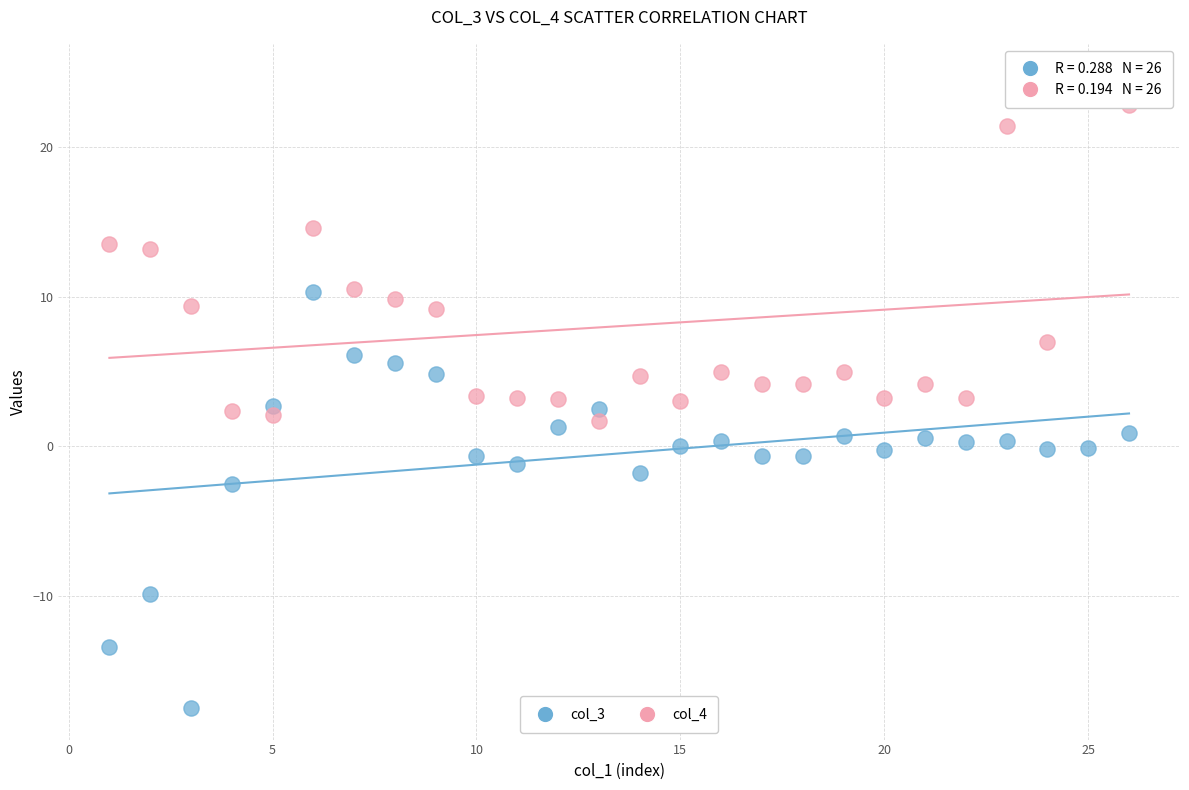

Across all data points, what is the range of X values (max minus min)?

25.0